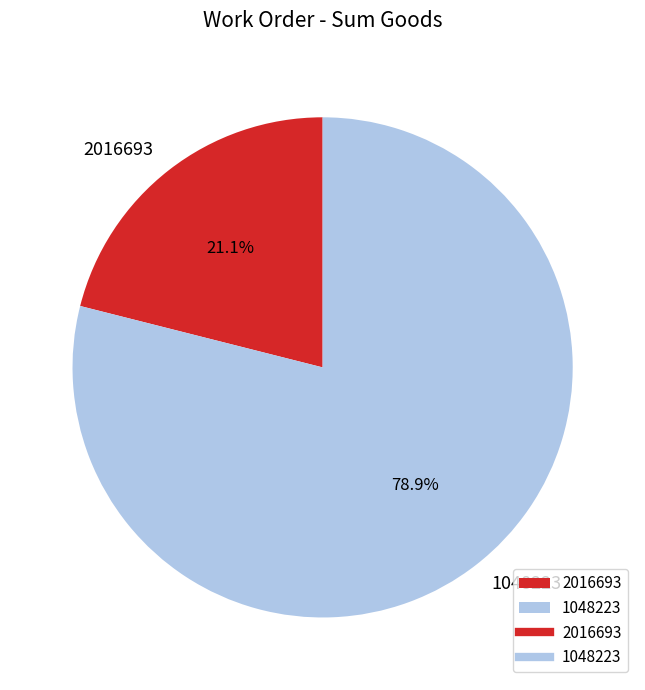

To the nearest percent, what is the average slice percentage?

50%